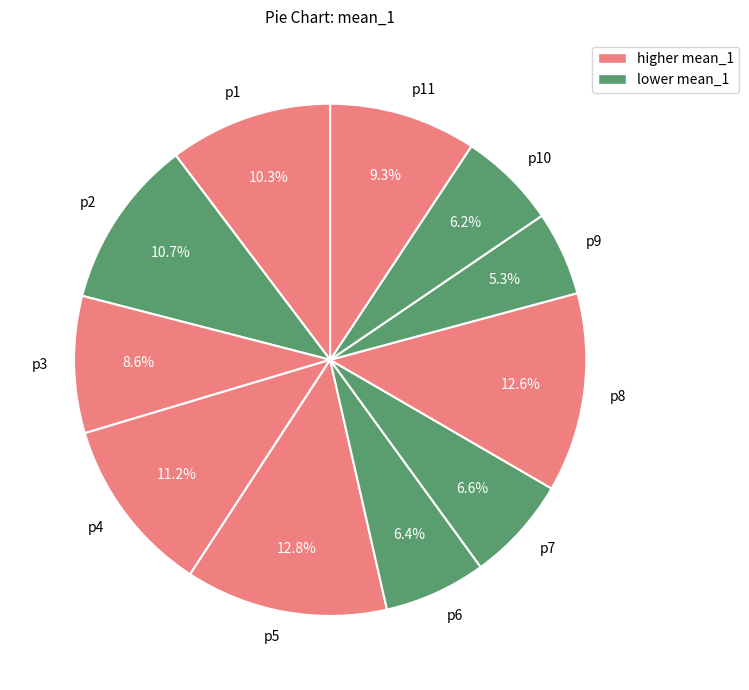

To the nearest percent, what is the combined percentage of p8 and p5?

25%